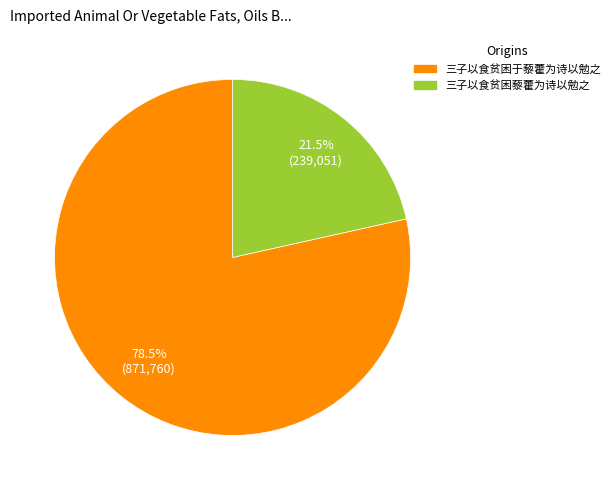

What is the majority slice?

三子以食贫困于藜藿为诗以勉之